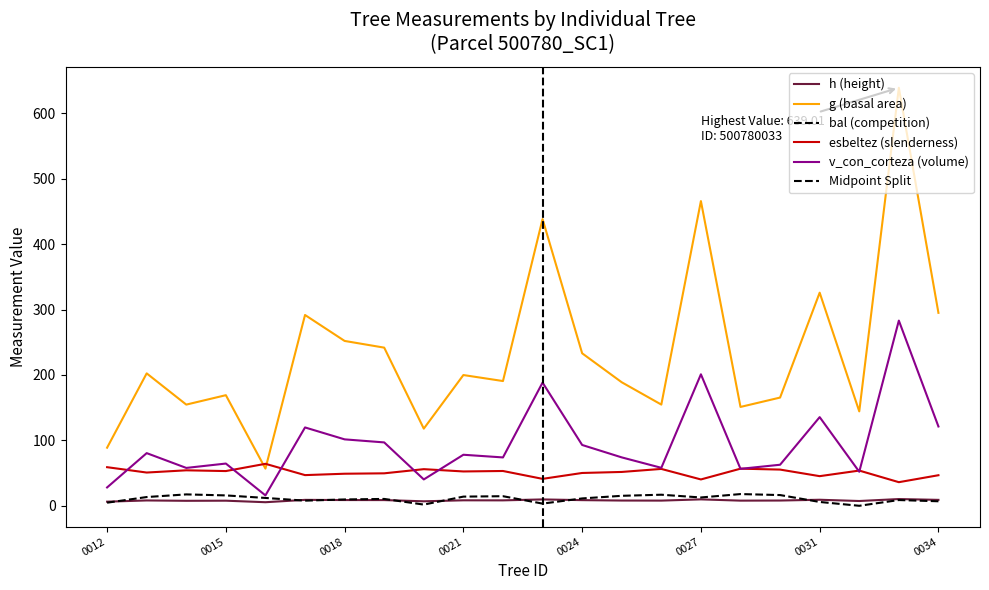

The bal series shows 14.0 at 0021. True or false?

True